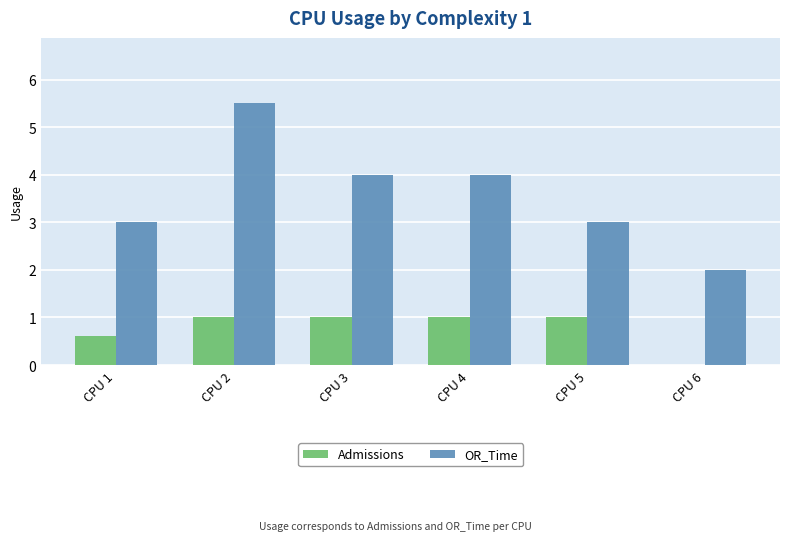

At which category is the sum across all series the highest?

CPU 2